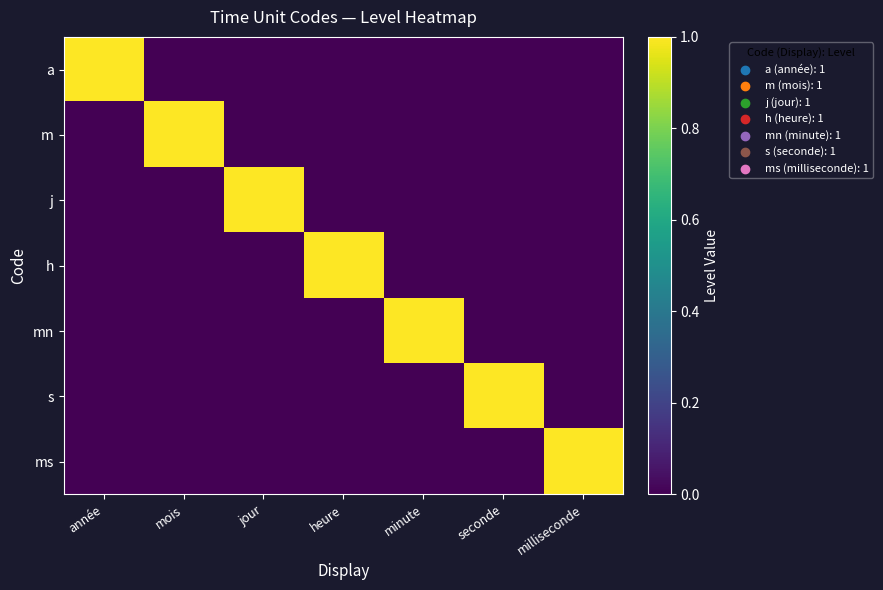

At seconde, list the series in order from smallest to largest.

a, m, j, h, mn, ms, s